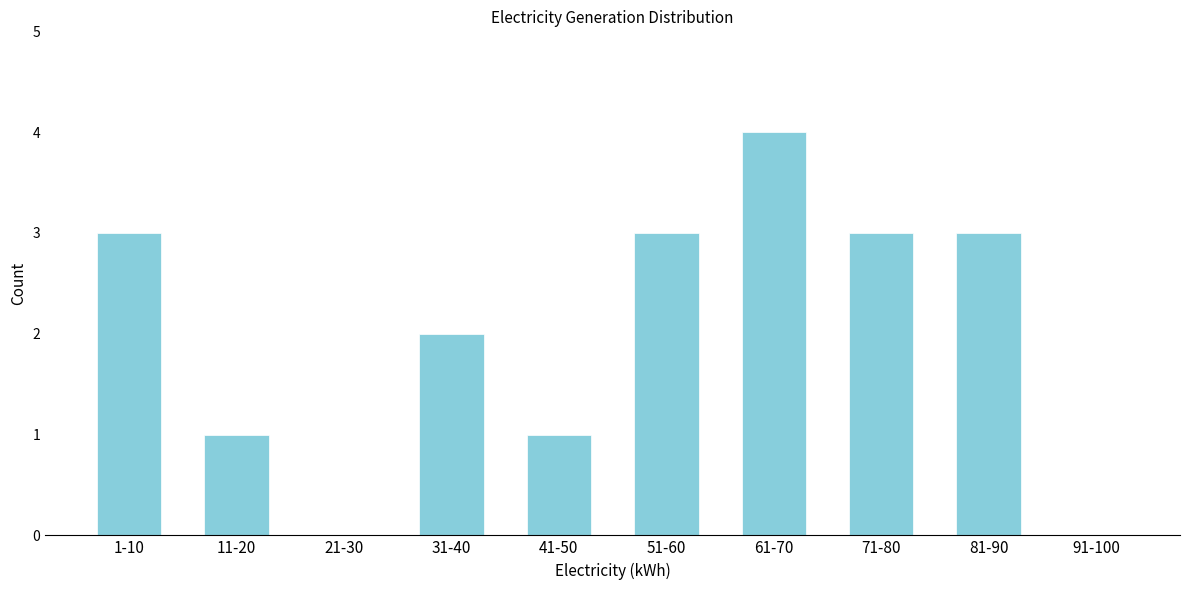

Reading right to left, extract all data points from this chart.

91-100=0	81-90=3	71-80=3	61-70=4	51-60=3	41-50=1	31-40=2	21-30=0	11-20=1	1-10=3